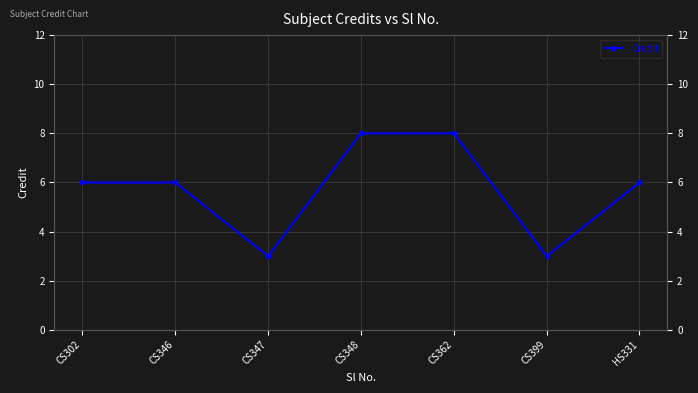

Reading left to right, what are all the values shown in this chart?

6	6	3	8	8	3	6